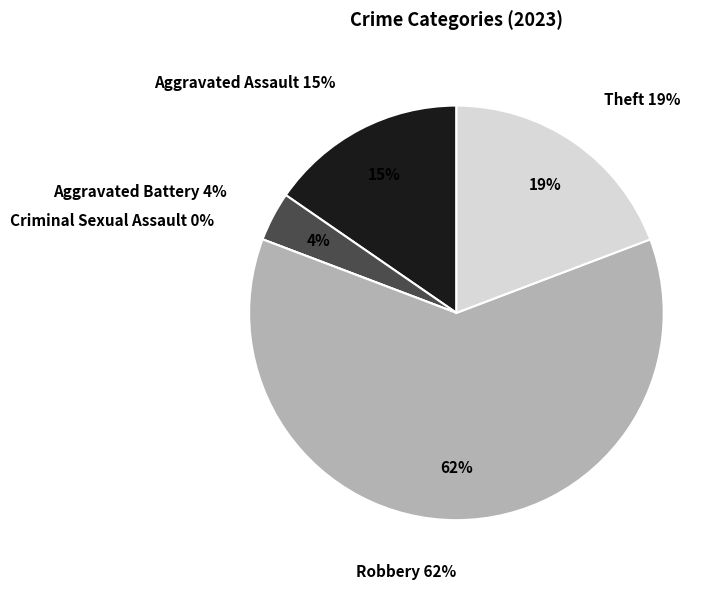

What is the smallest slice in the pie chart?

Criminal Sexual Assault